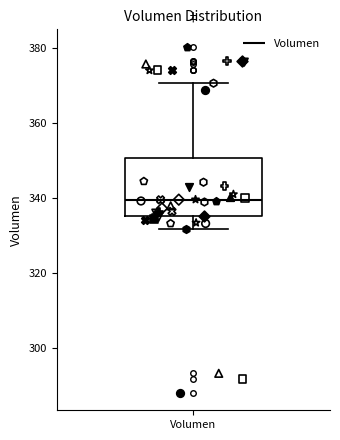

Where is the upper edge of the box for Volumen on the y-axis? The values are not printed on the chart, so give them approximately, as read against the axis.

350